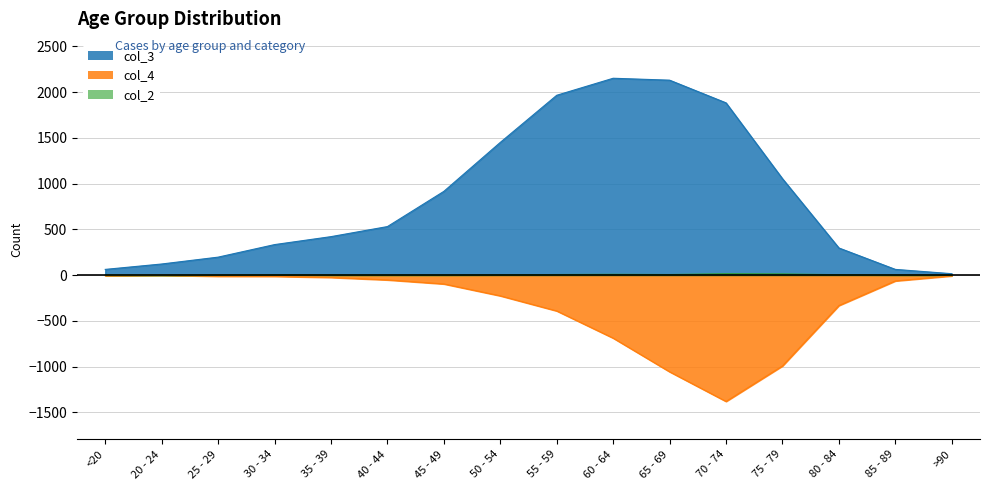

Does the chart display data point markers on the line(s)?

No